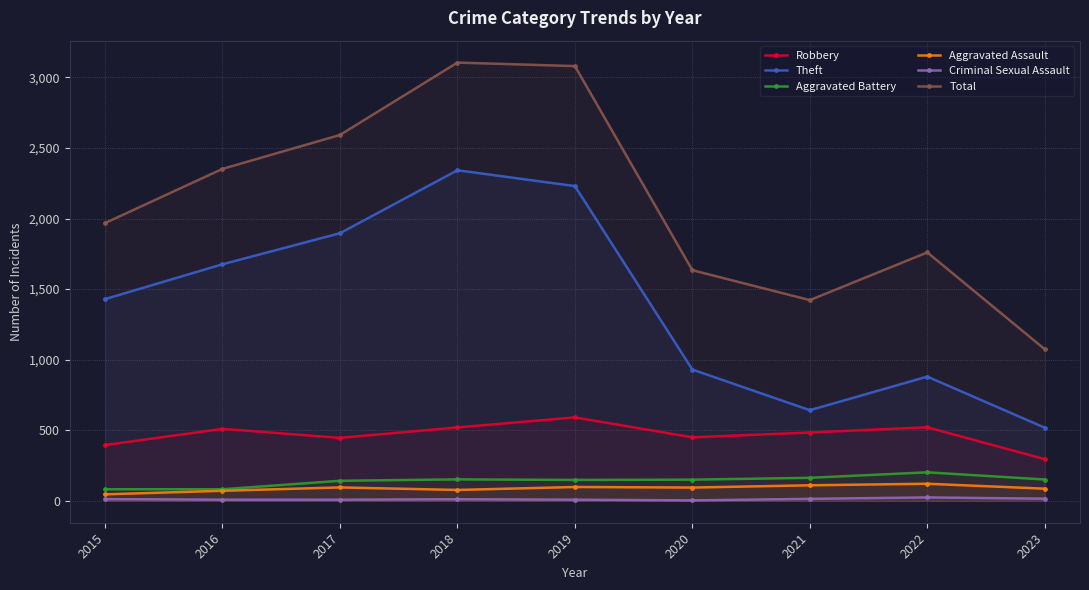

Which series changed the most between 2021 and 2022?

Total